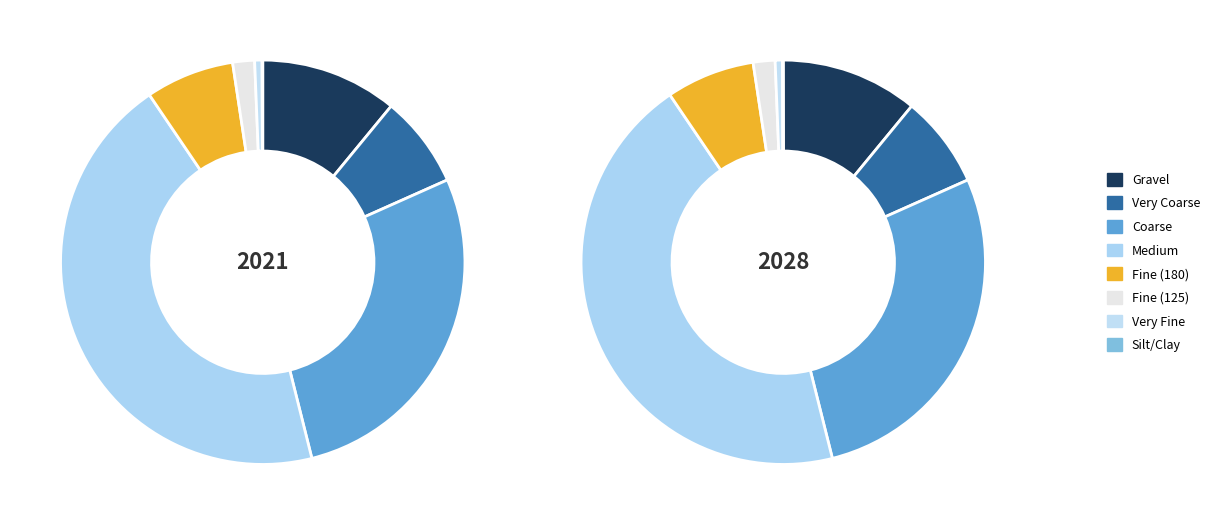

How many slices are in this pie chart?

8